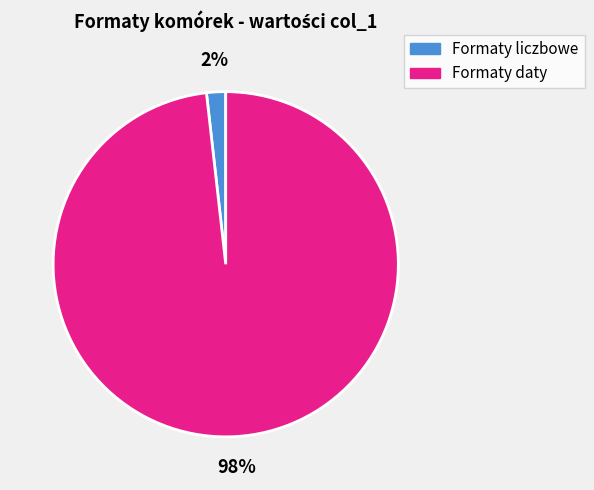

Is it true that Formaty liczbowe is 2% of the pie?

True